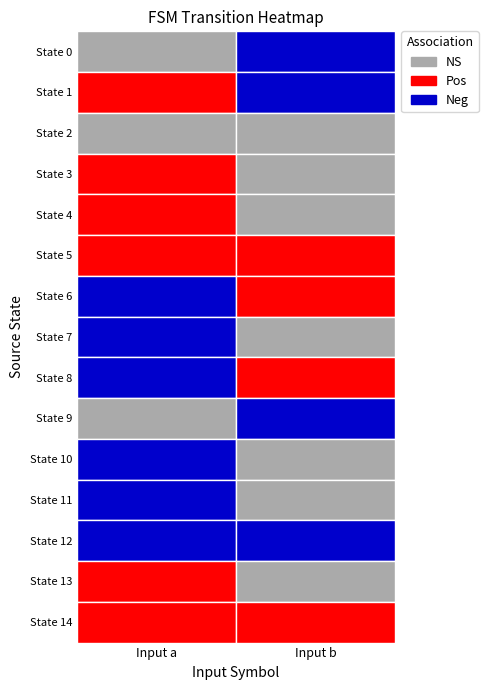

The value of 3 at 5 is 43. True or false?

False